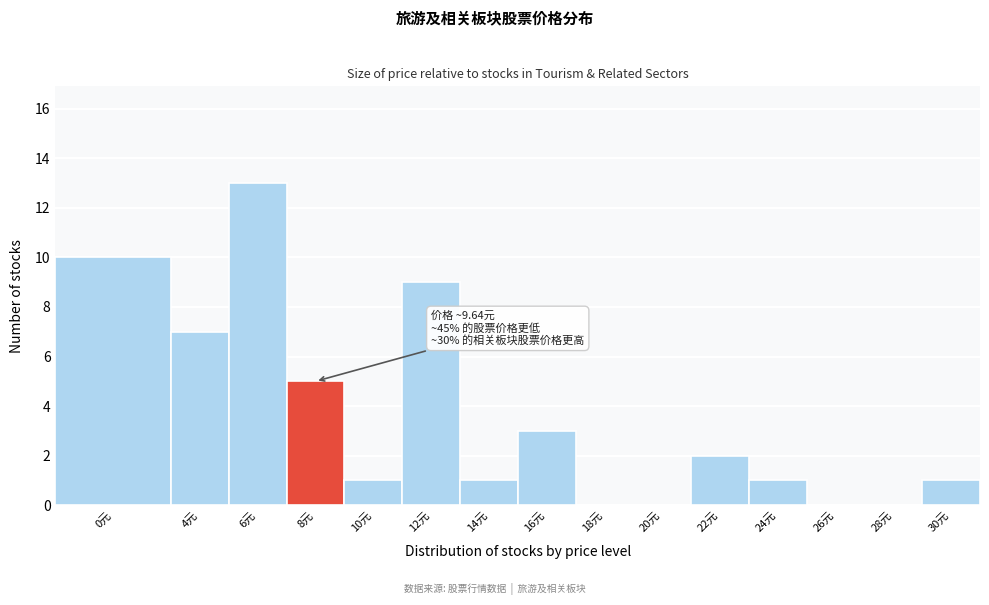

Reading right to left, transcribe all the data shown in this chart.

30元=1	28元=0	26元=0	24元=1	22元=2	20元=0	18元=0	16元=3	14元=1	12元=9	10元=1	8元=5	6元=13	4元=7	0元=10